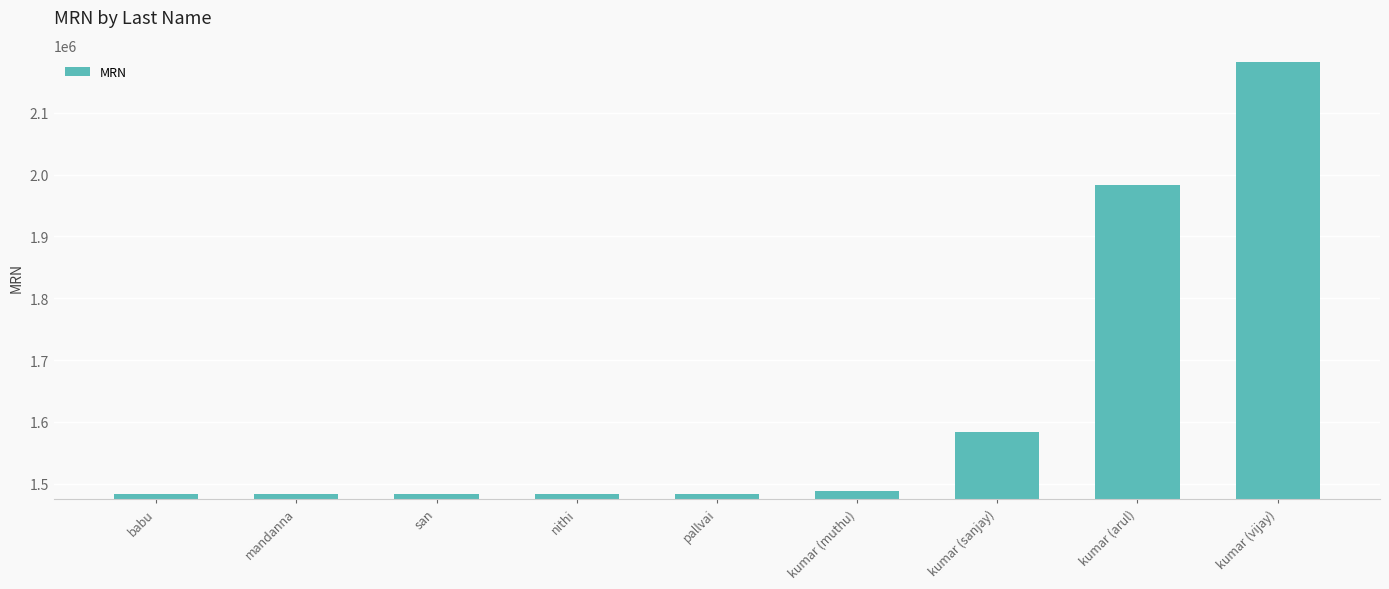

Are the bars grouped side by side (vs. stacked)?

No